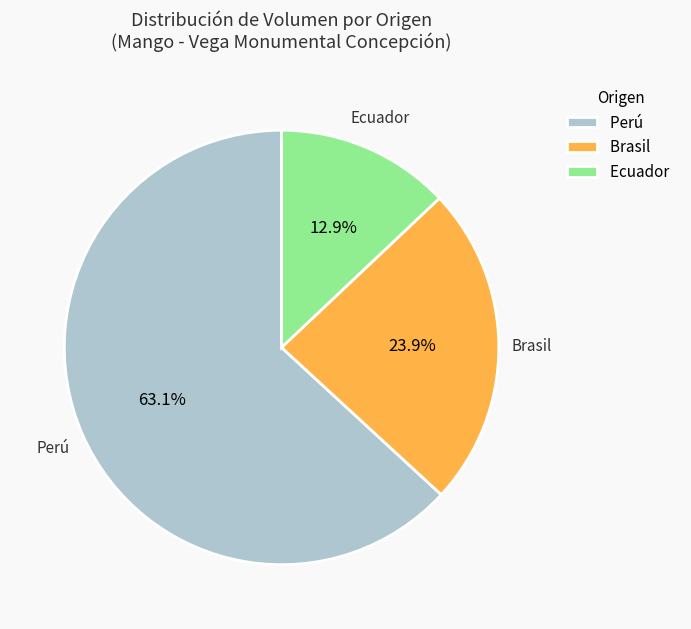

What percentage do Perú and Brasil together represent?

87.1%